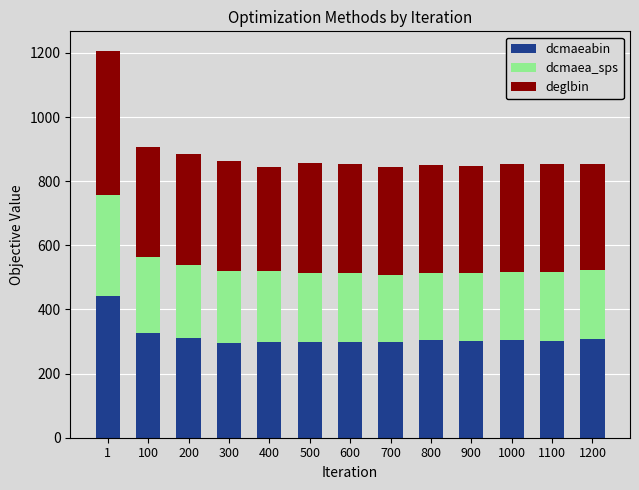

At which label is dcmaeabin closest to 368?

100